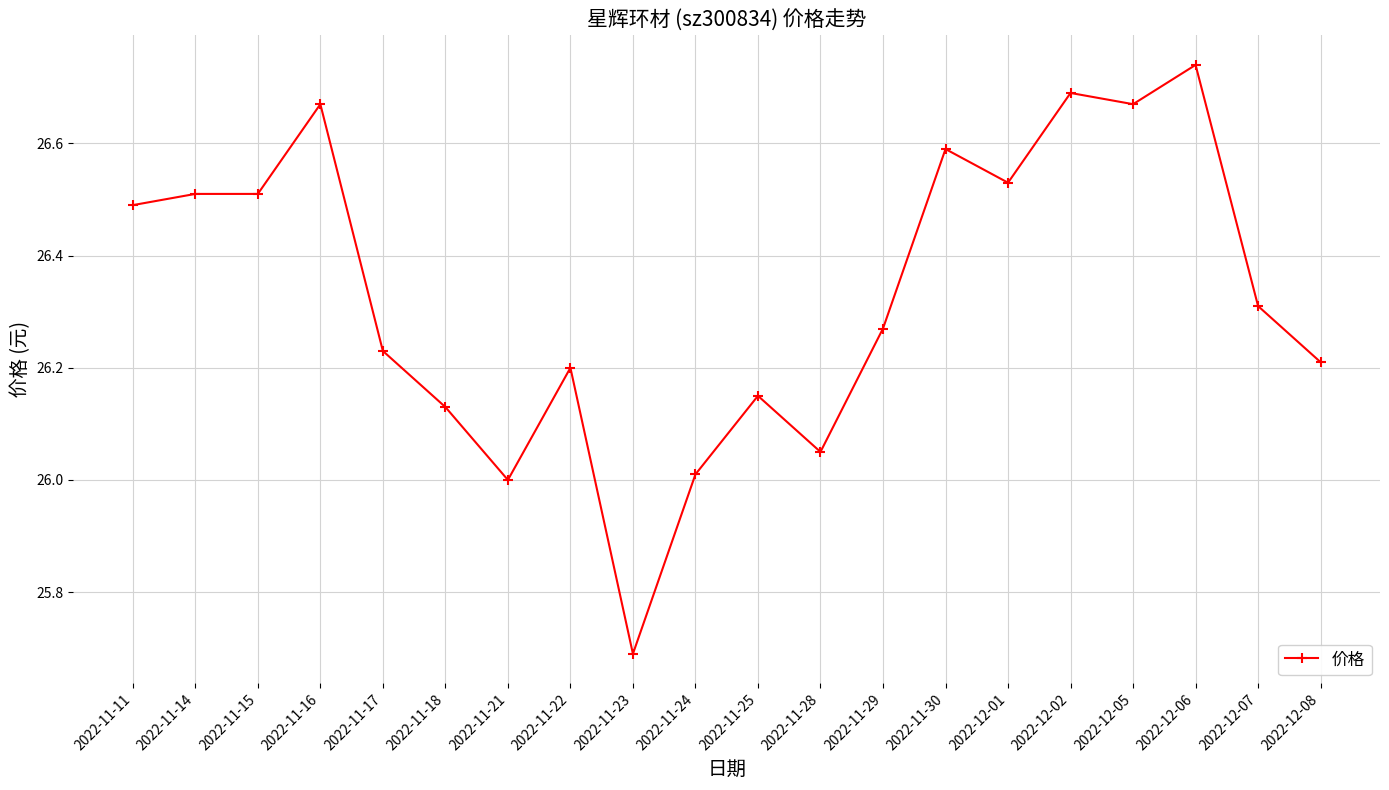

What is the change in value from 2022-11-21 to 2022-12-02?

+0.7